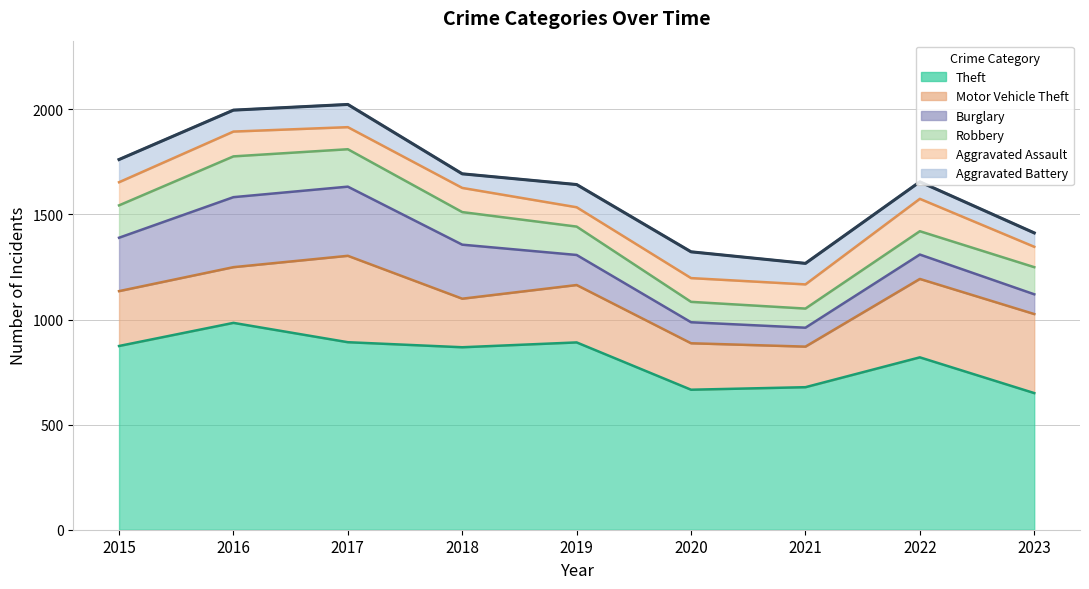

At which label does Theft first exceed 868?

2015